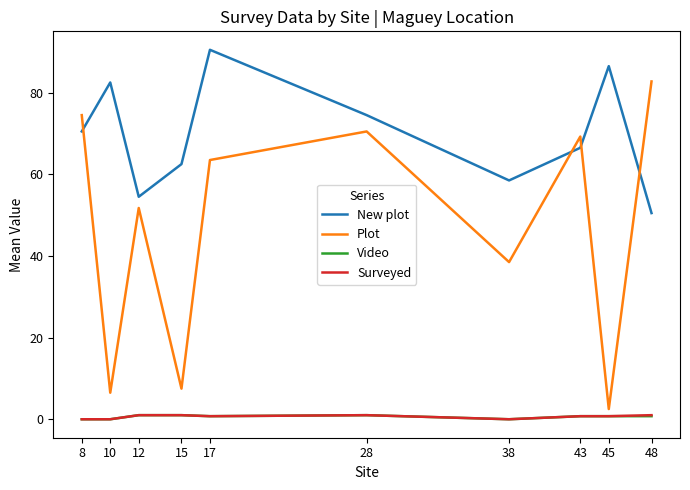

What are all the series names shown in the legend?

New plot, Plot, Video, Surveyed